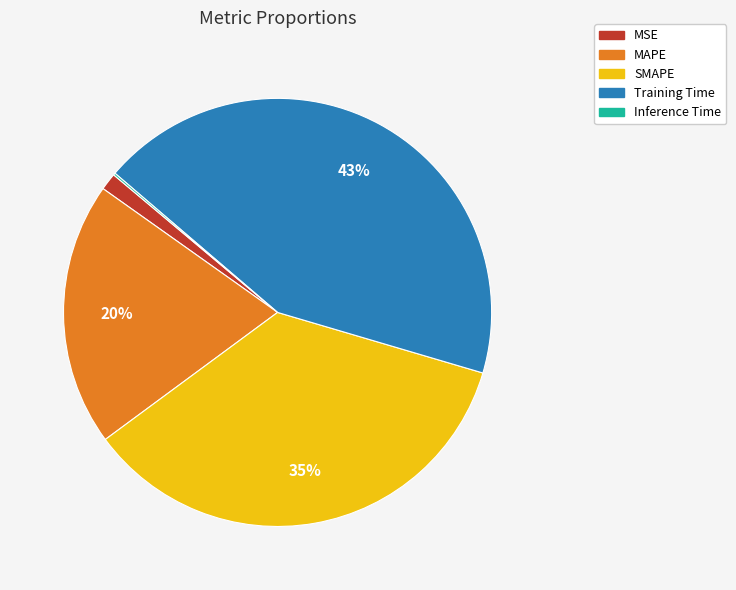

Combined, do MSE and SMAPE account for over 50%?

No